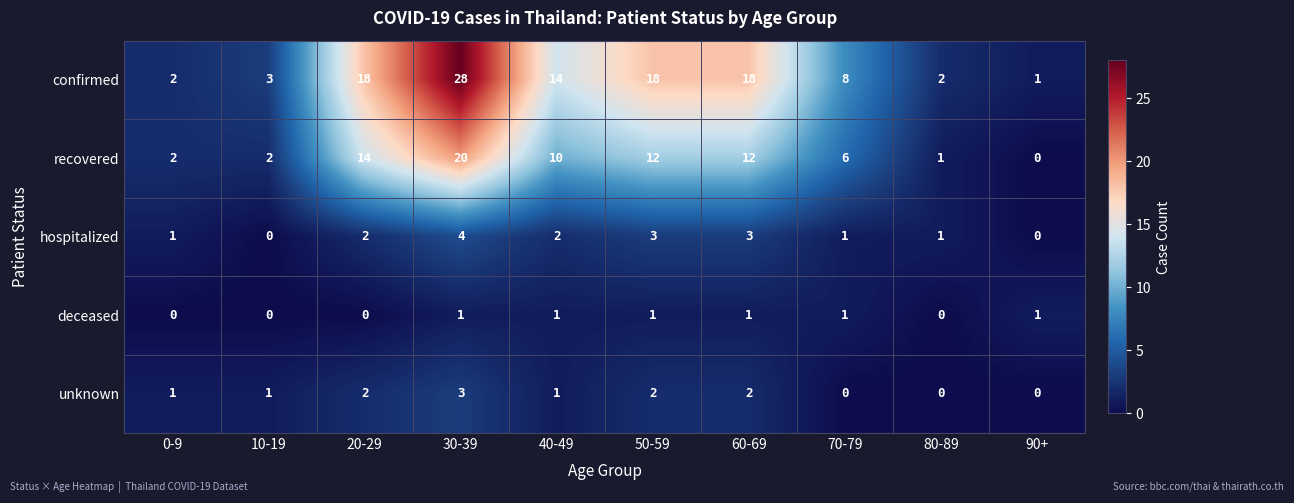

What is the sum of all deceased values?

6